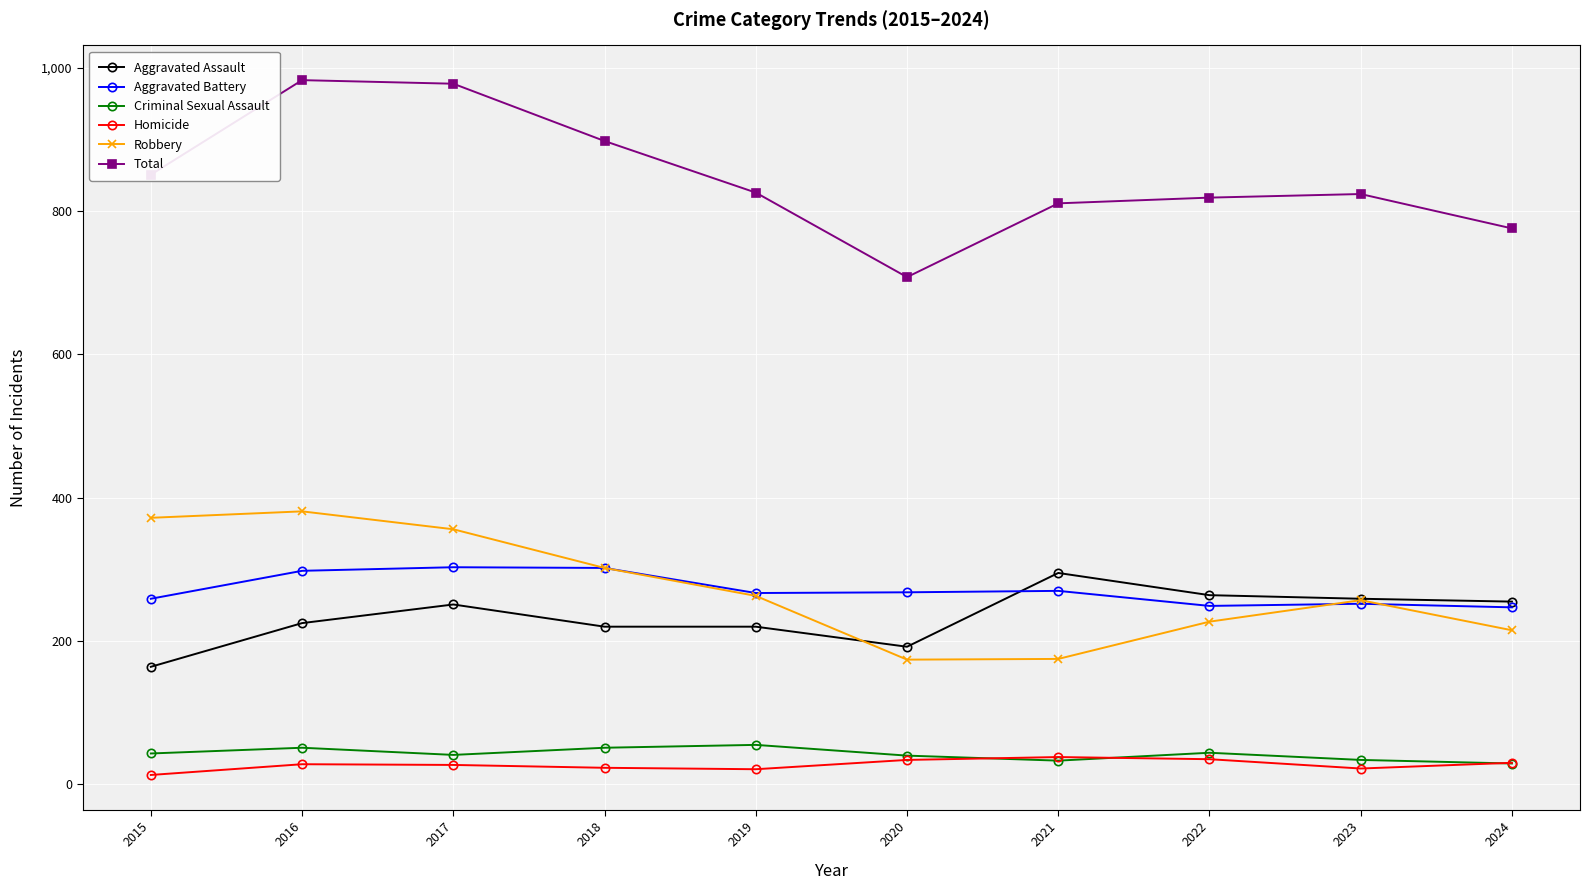

How many lines are shown in the chart?

6